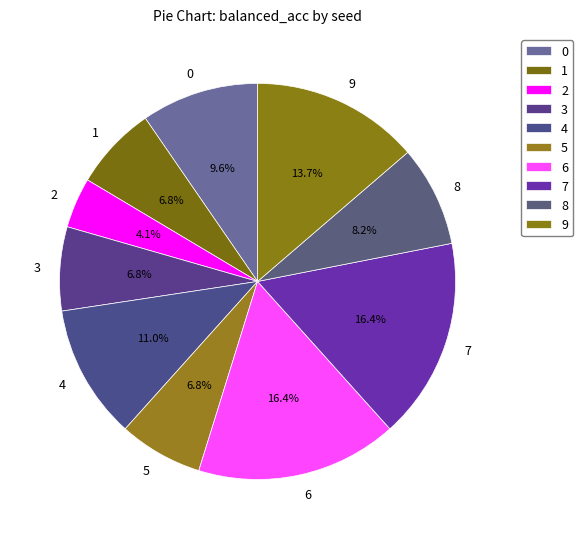

To the nearest percent, what is the difference between the largest and smallest slice percentages?

12%